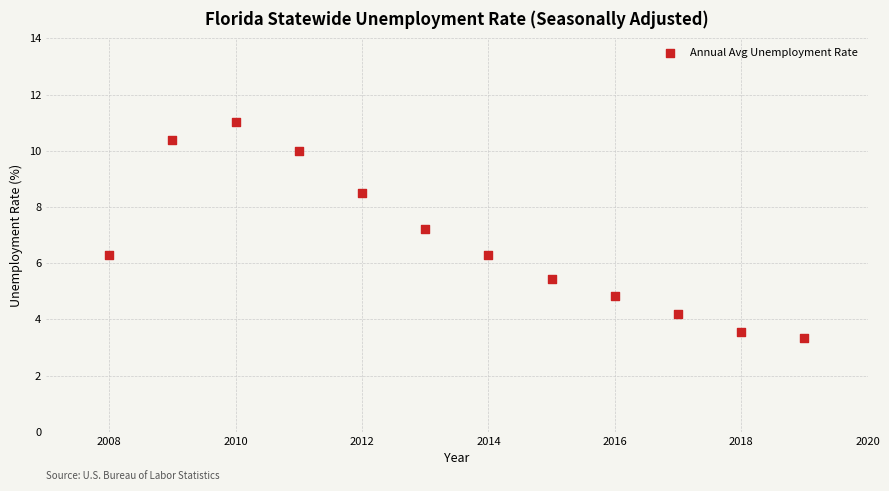

What is the average X value?

2013.5